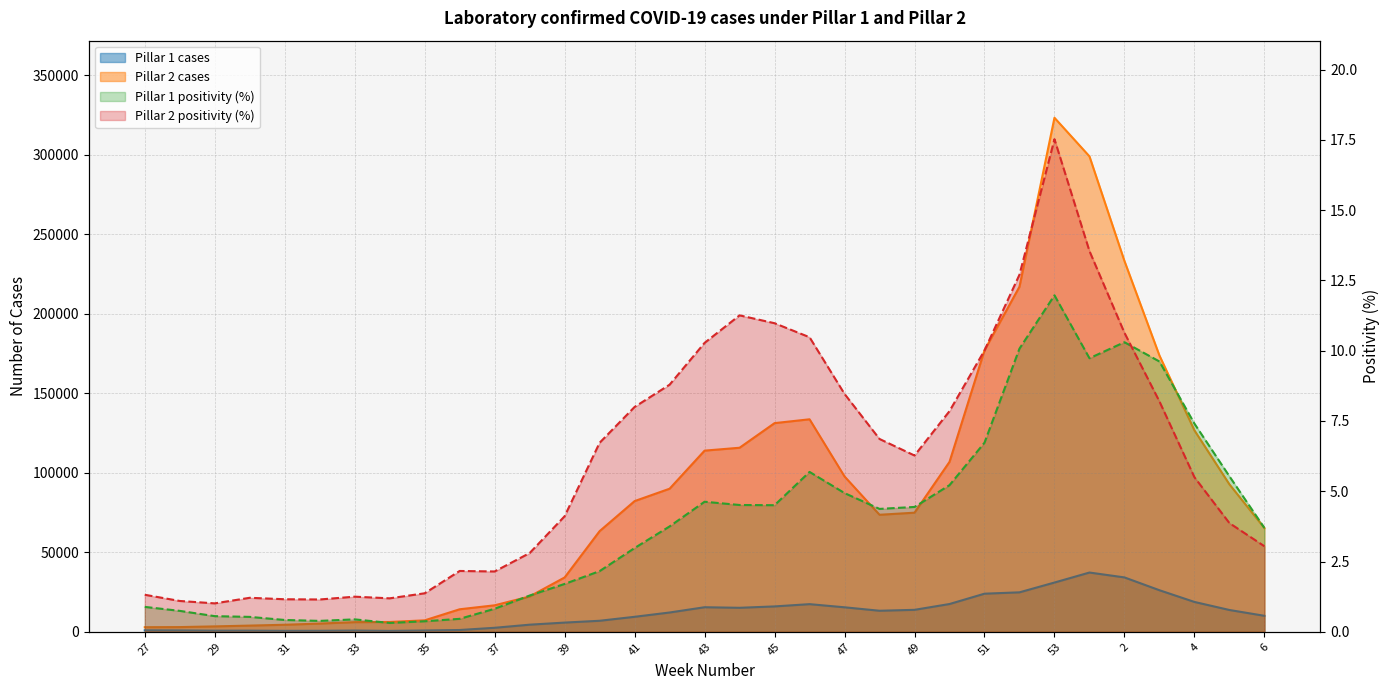

Does the chart have visible grid lines?

Yes